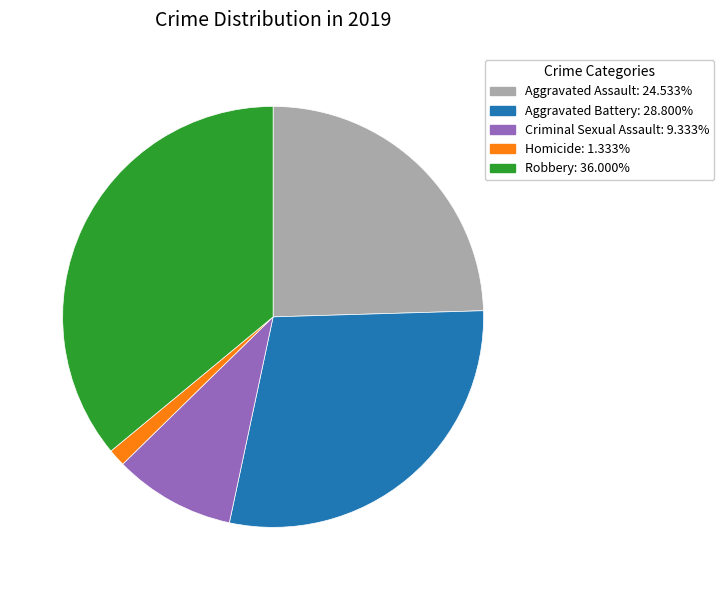

Which category has the smallest portion of the pie?

Homicide